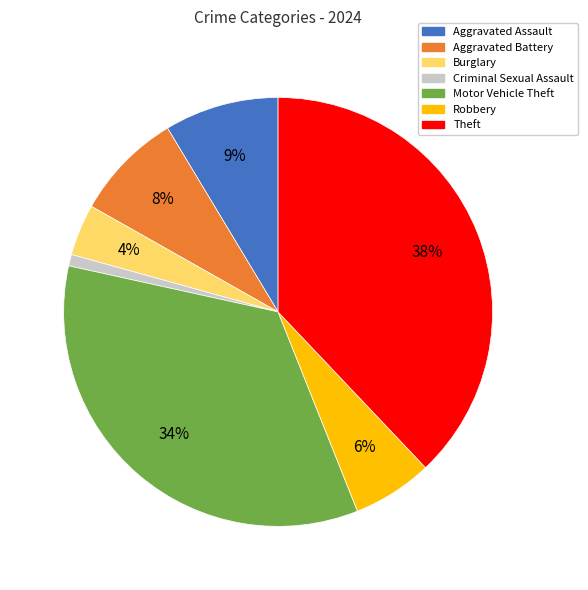

True or false: Aggravated Assault accounts for 18% of the total.

False